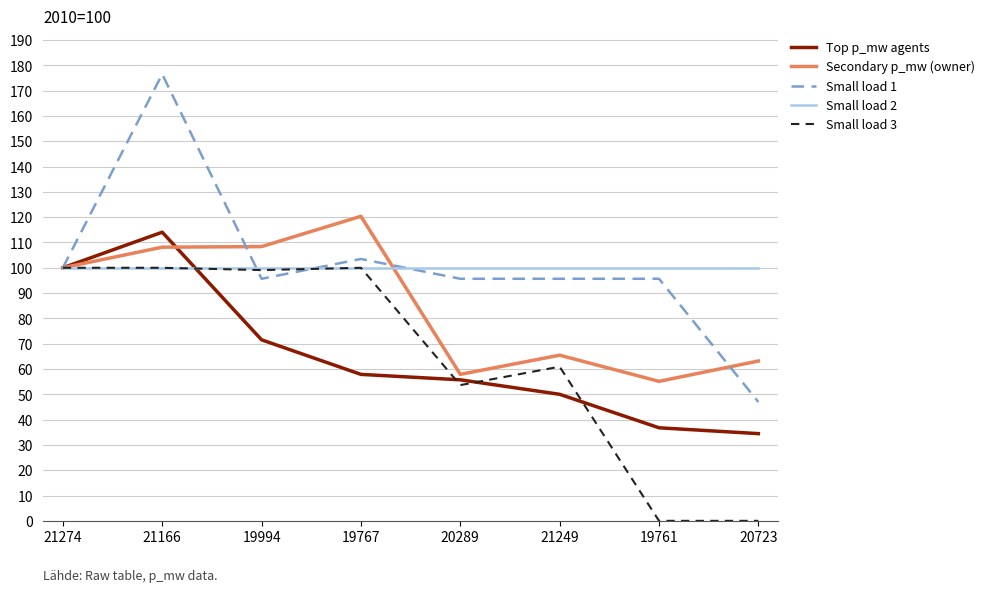

At which label does Top p_mw agents reach its peak?

21166